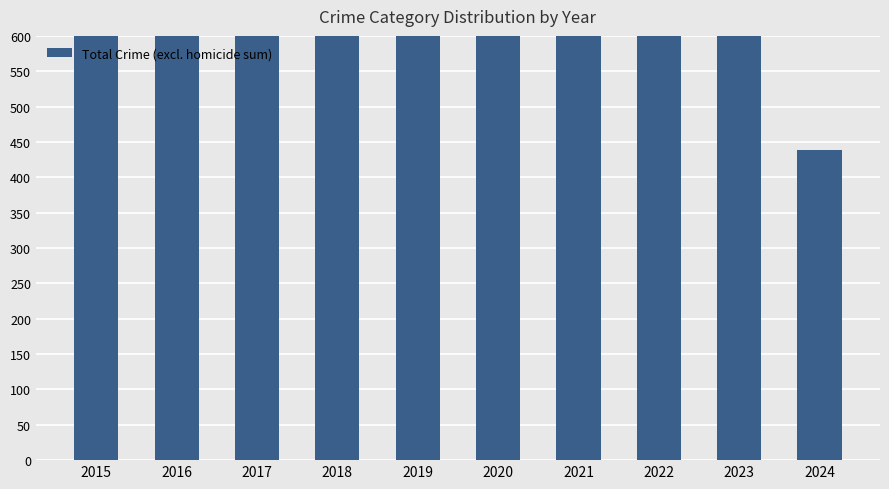

What is the change in value from 2016 to 2023?

+121